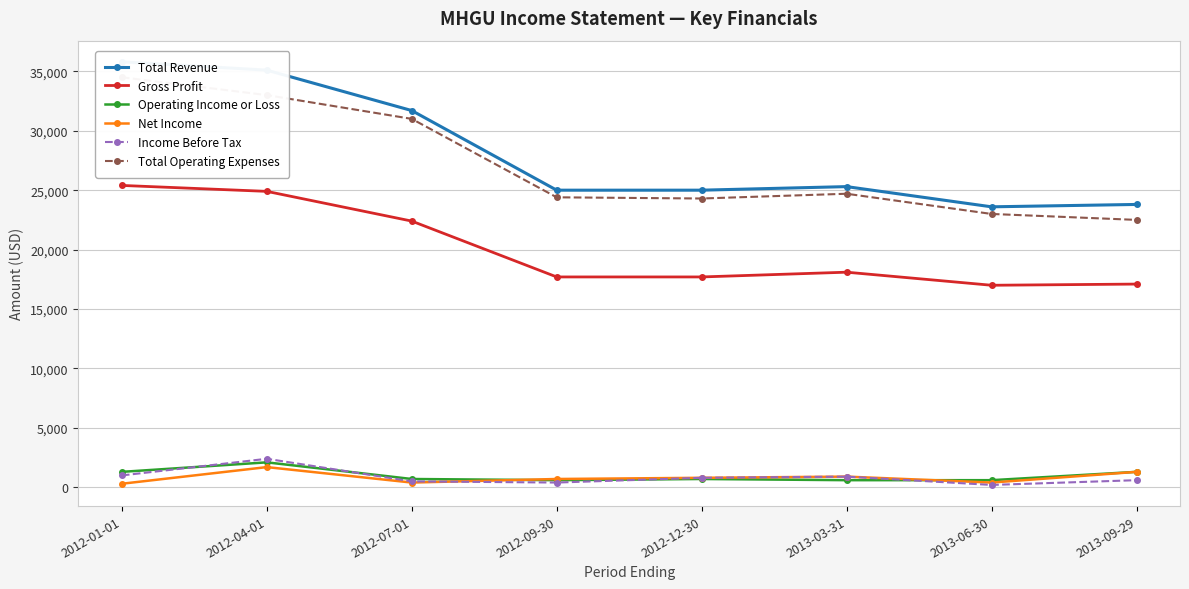

What is the sum of all Total Operating Expenses values?

217400